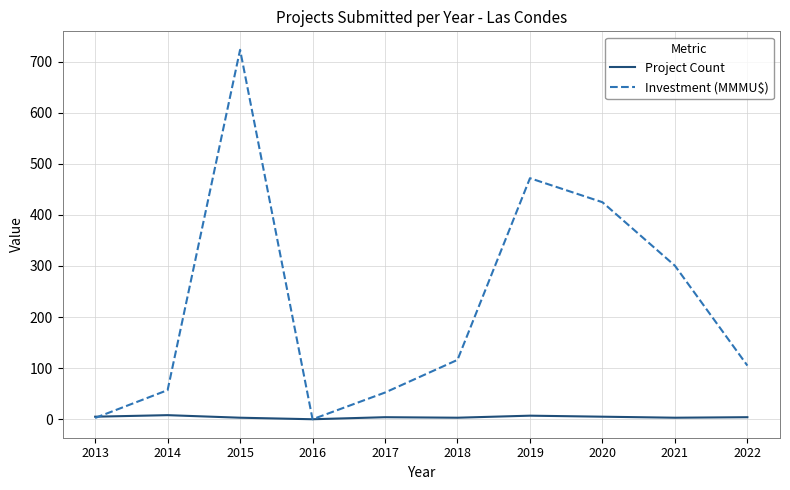

What is the difference between the second highest and minimum values in the Project Count series?

7.0